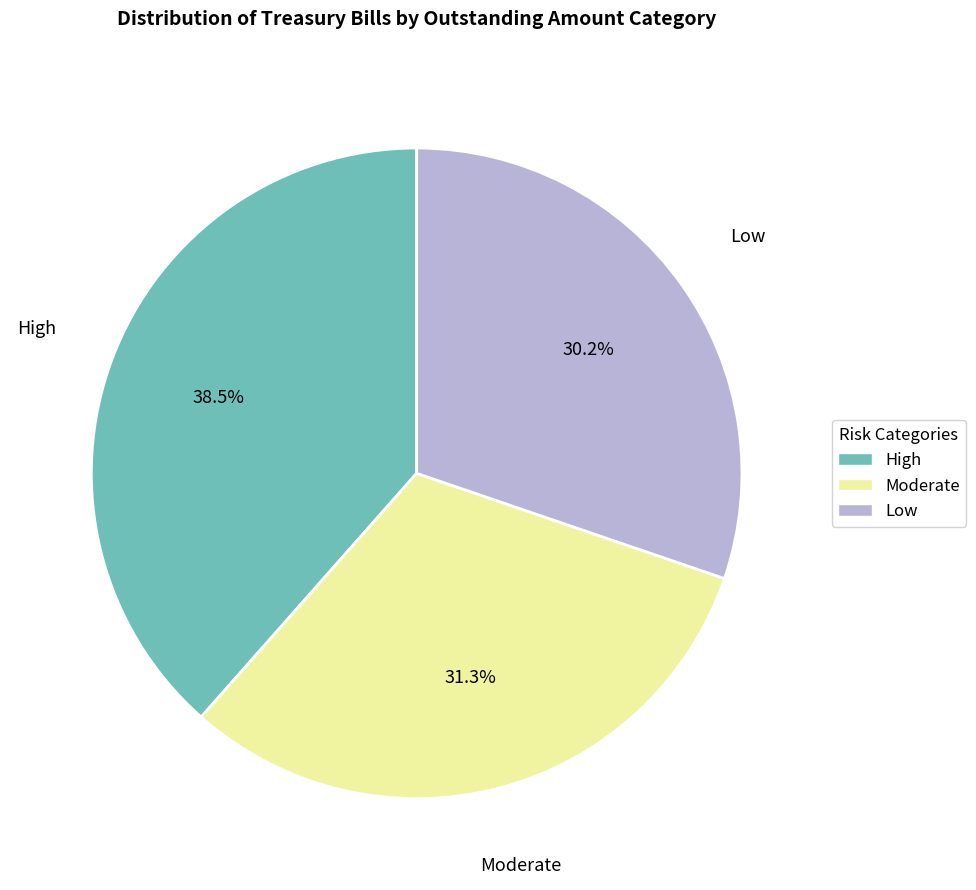

How many slices are in this pie chart?

3